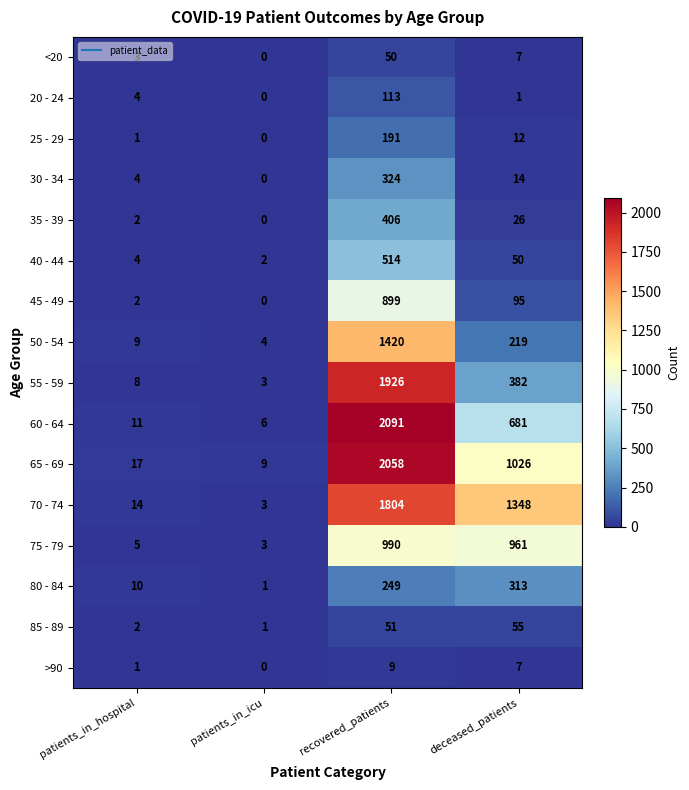

The value of 40 - 44 at patients_in_icu is 2. True or false?

True